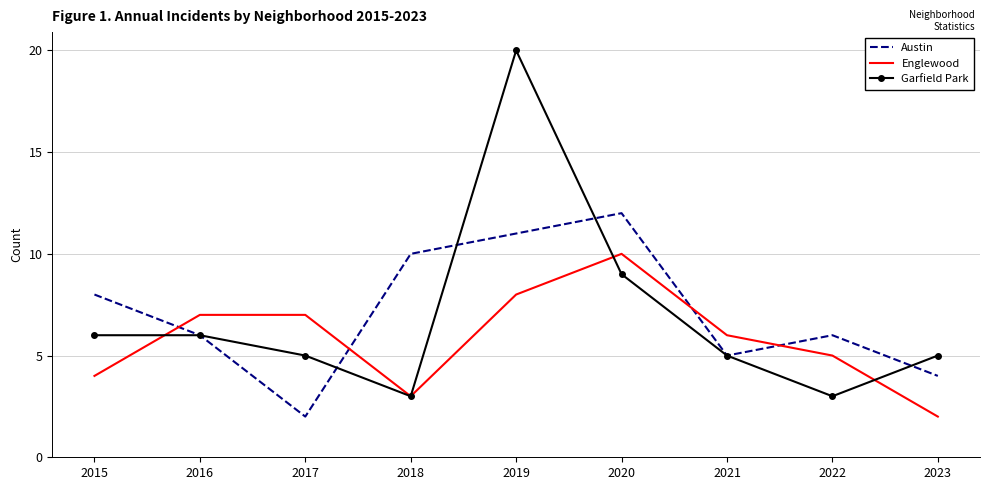

Reading left to right, what are all the values shown in this chart?

Austin: 8	6	2	10	11	12	5	6	4
Englewood: 4	7	7	3	8	10	6	5	2
Garfield Park: 6	6	5	3	20	9	5	3	5